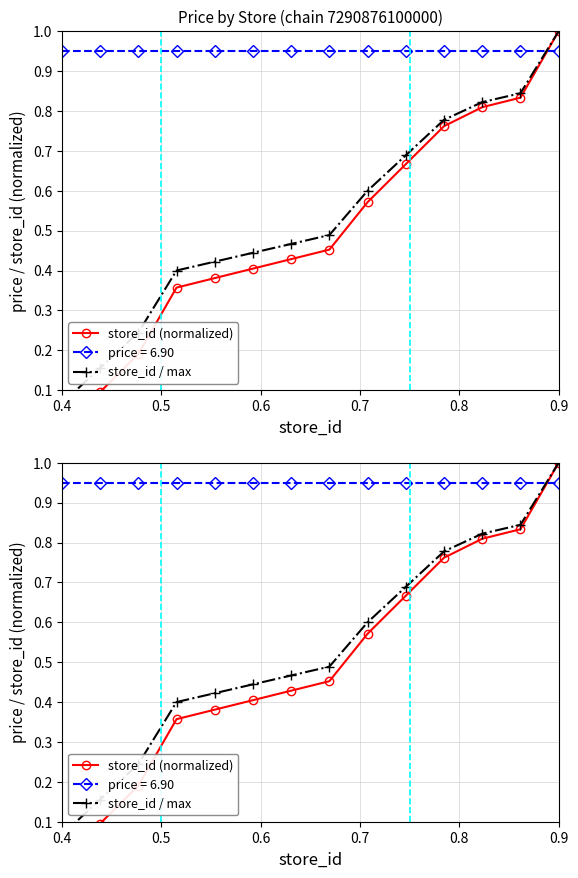

Reading right to left, list all the values displayed in this chart.

store_id (normalized): 1.0	0.8	0.8	0.8	0.7	0.6	0.5	0.4	0.4	0.4	0.4	0.2	0.1	0.0
store_id / max: 1.0	0.8	0.8	0.8	0.7	0.6	0.5	0.5	0.4	0.4	0.4	0.2	0.2	0.1